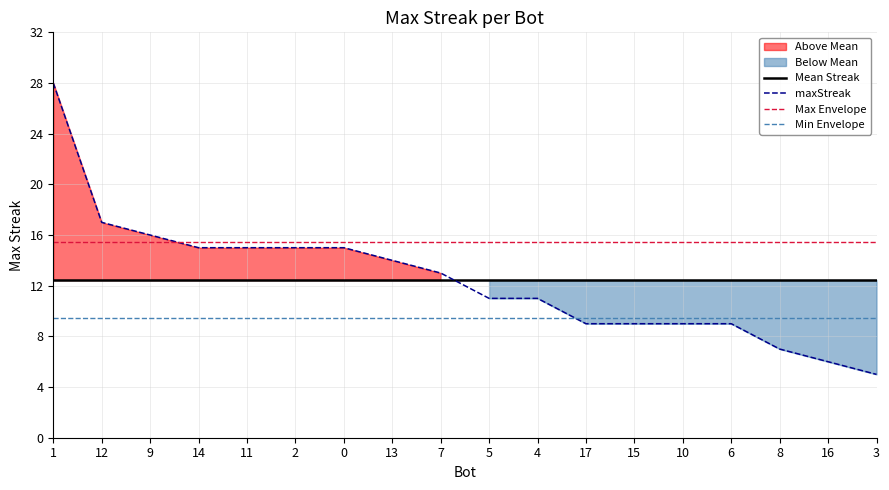

Which series has the largest total across all categories?

Max Envelope